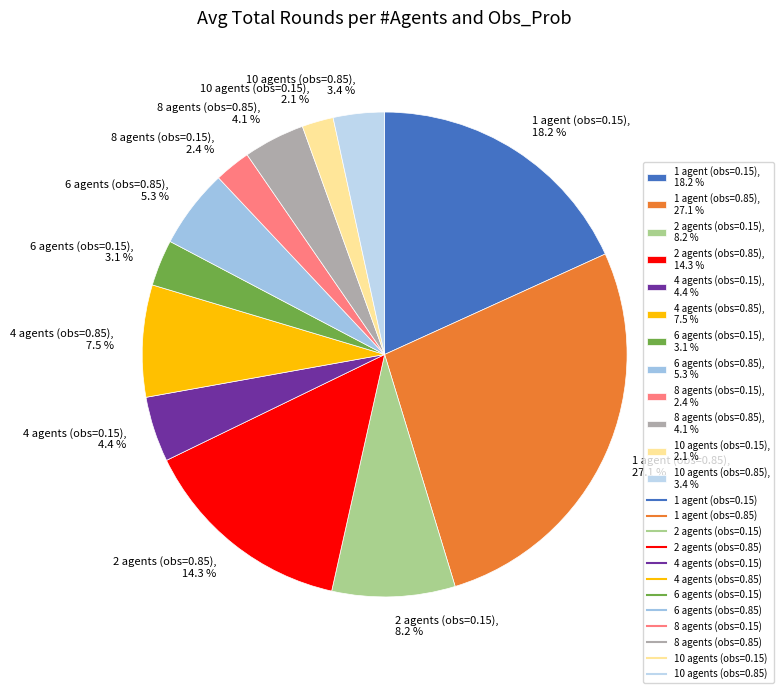

Is the sum of 2 agents (obs=0.85) and 10 agents (obs=0.85) greater than half?

No